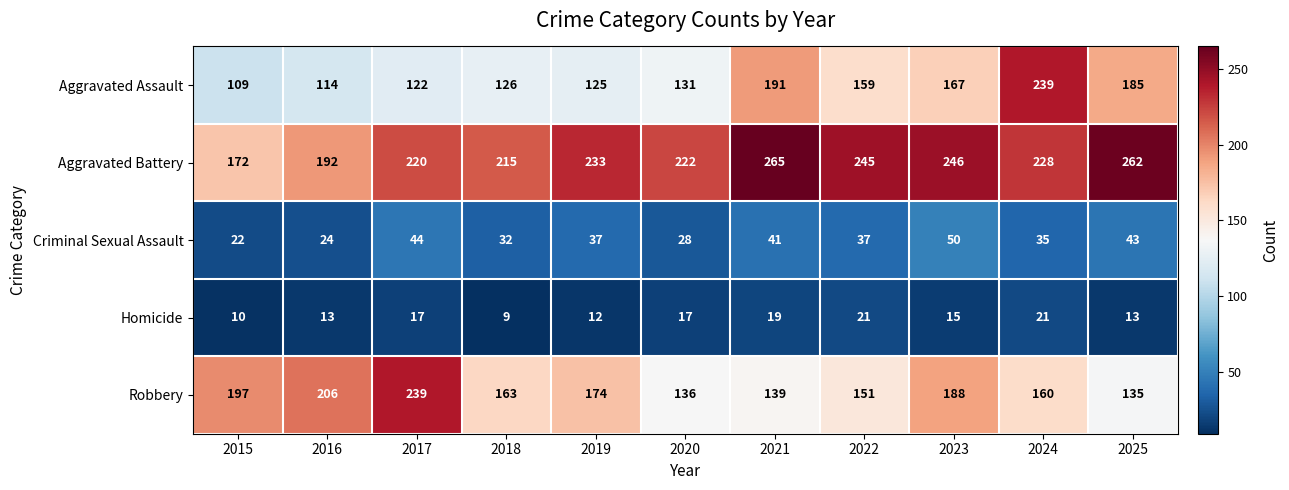

True or false: Aggravated Assault has a value of 157 at 2015.

False